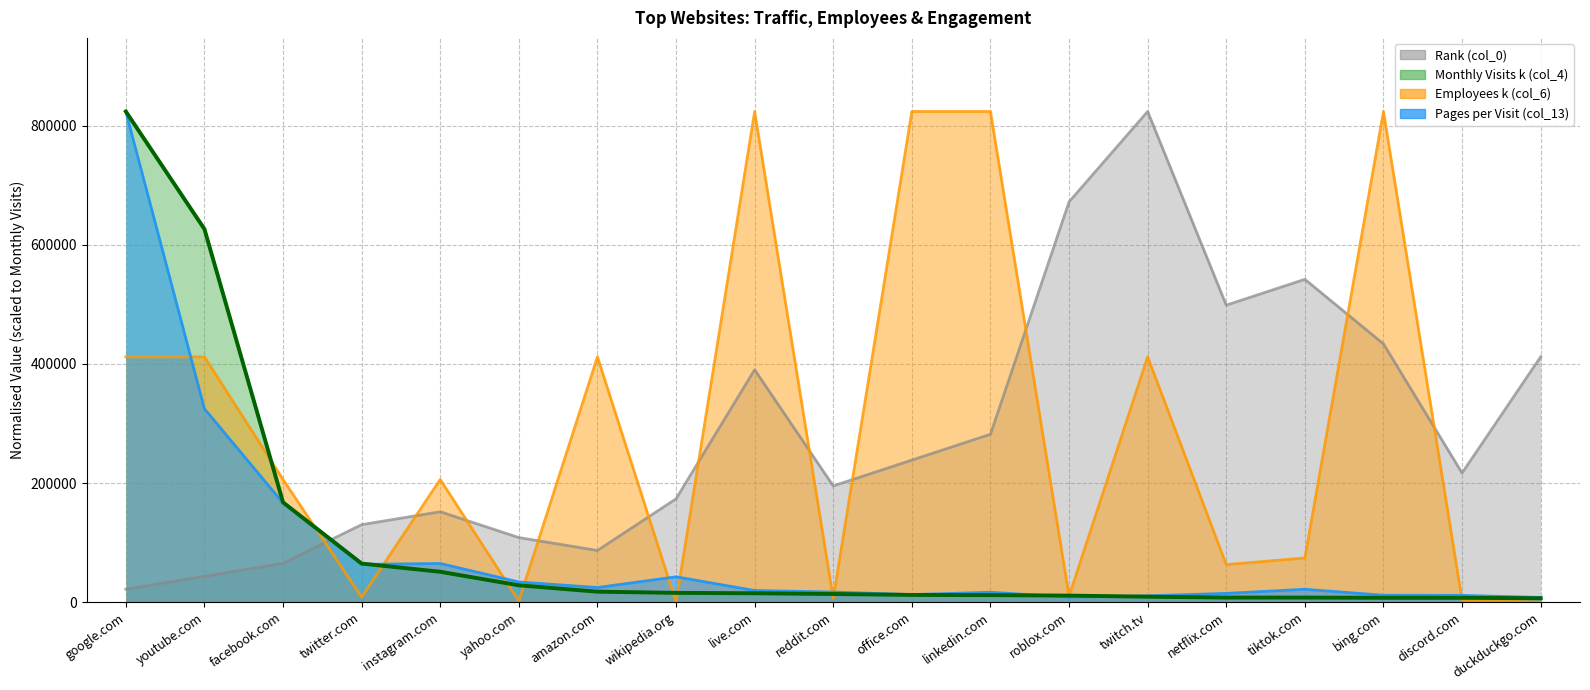

The value of Rank (col_0) at facebook.com is 43398.4. True or false?

False